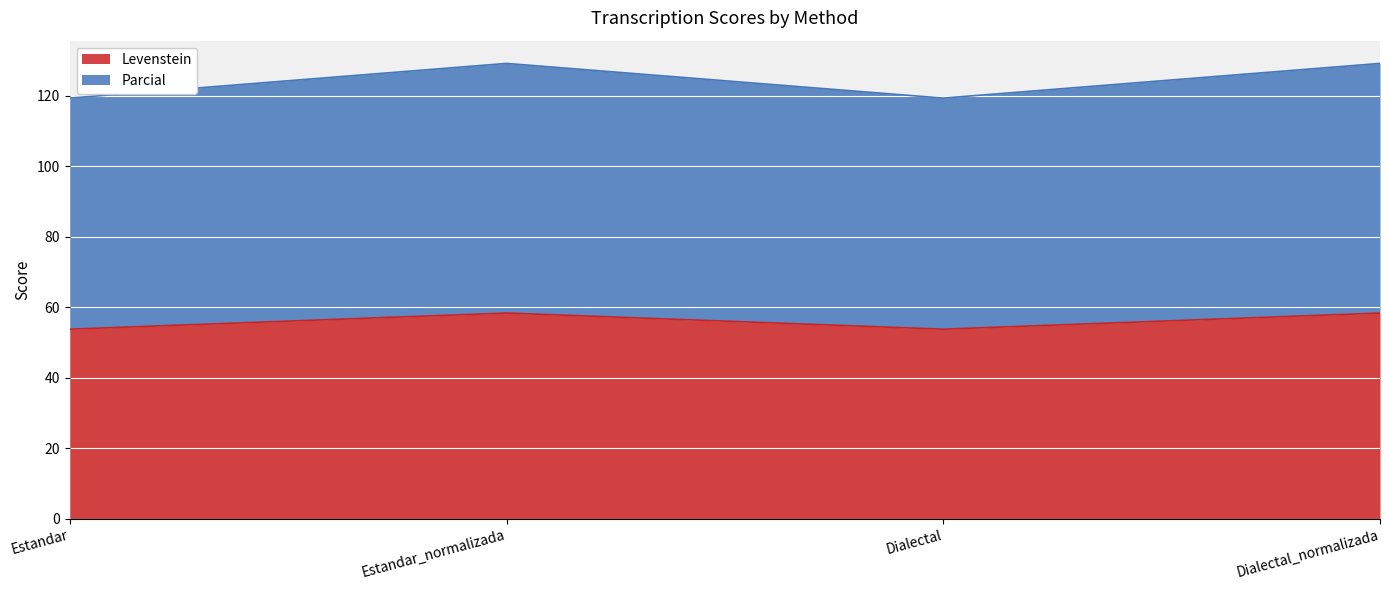

Which series changed the most between Estandar and Dialectal?

Levenstein